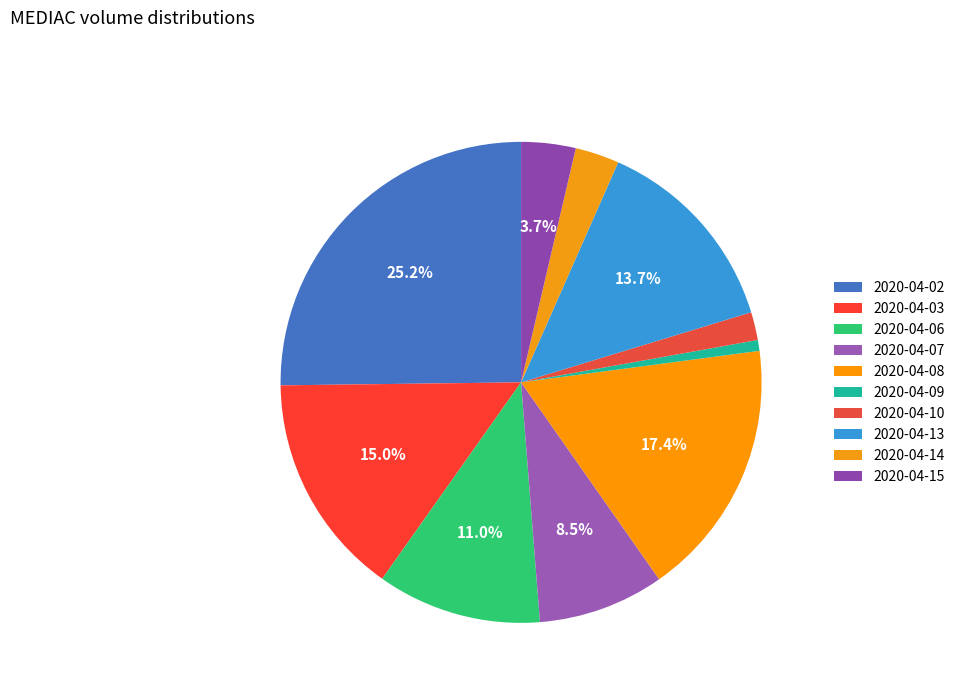

What percentage is NOT represented by 2020-04-14?

97.0%